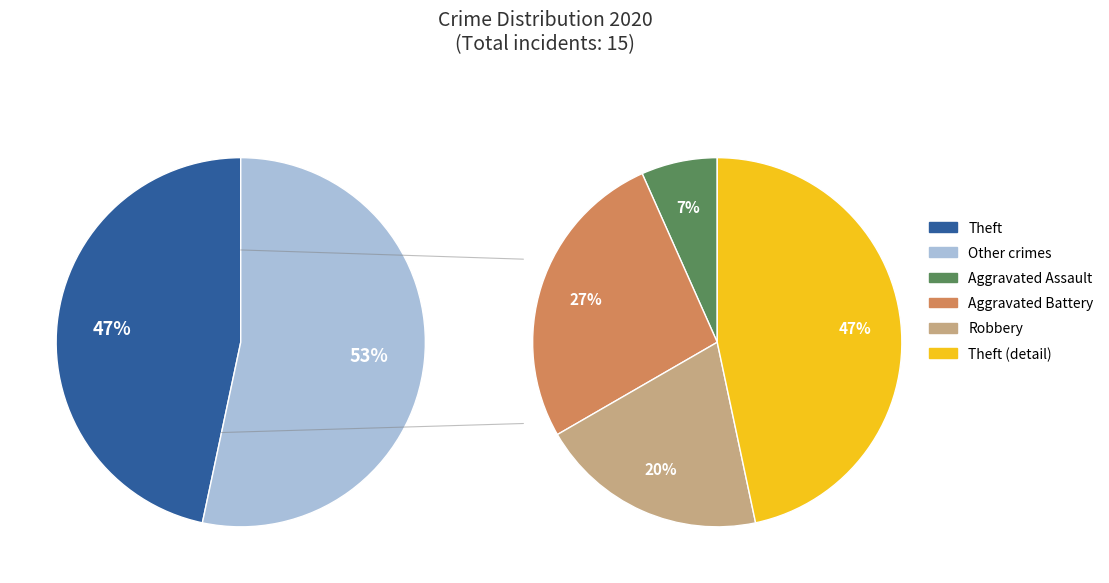

What is the change in value from Aggravated Assault to Aggravated Battery?

+3